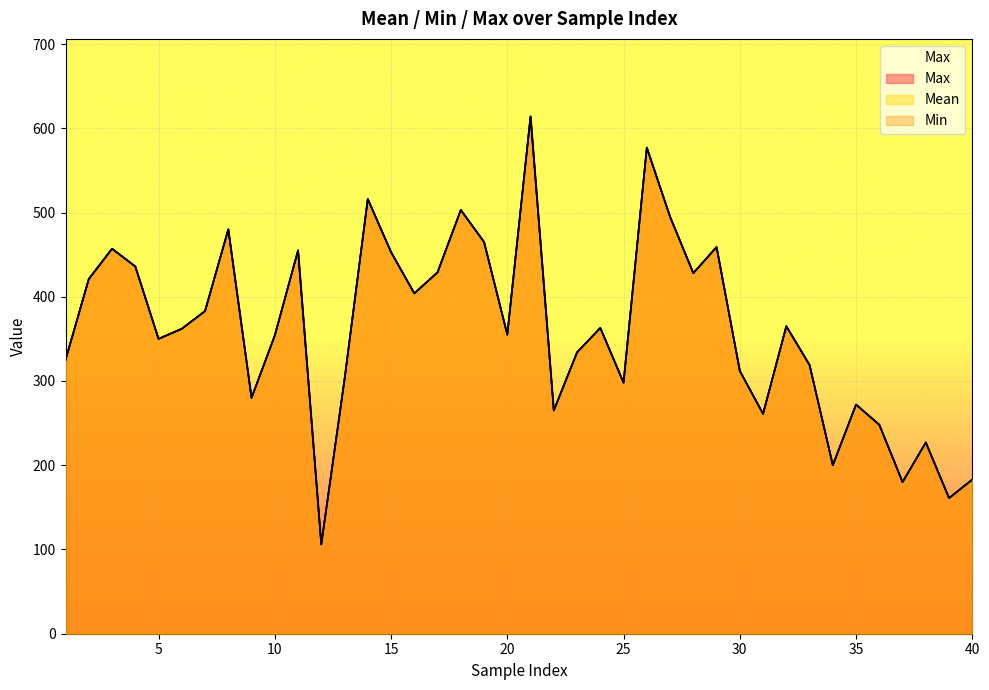

At 7, list the series in order from largest to smallest.

Mean, Min, Max